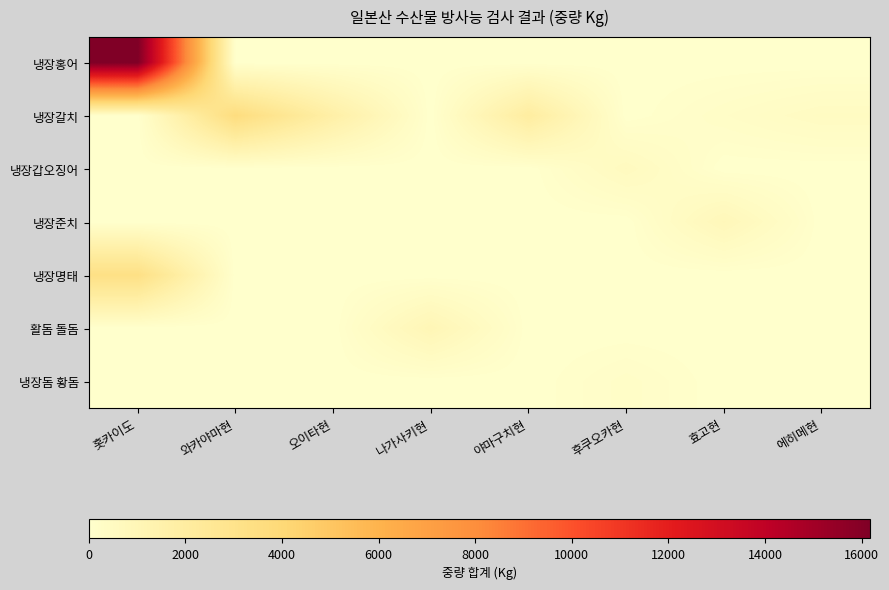

At which category is the sum across all series the highest?

홋카이도